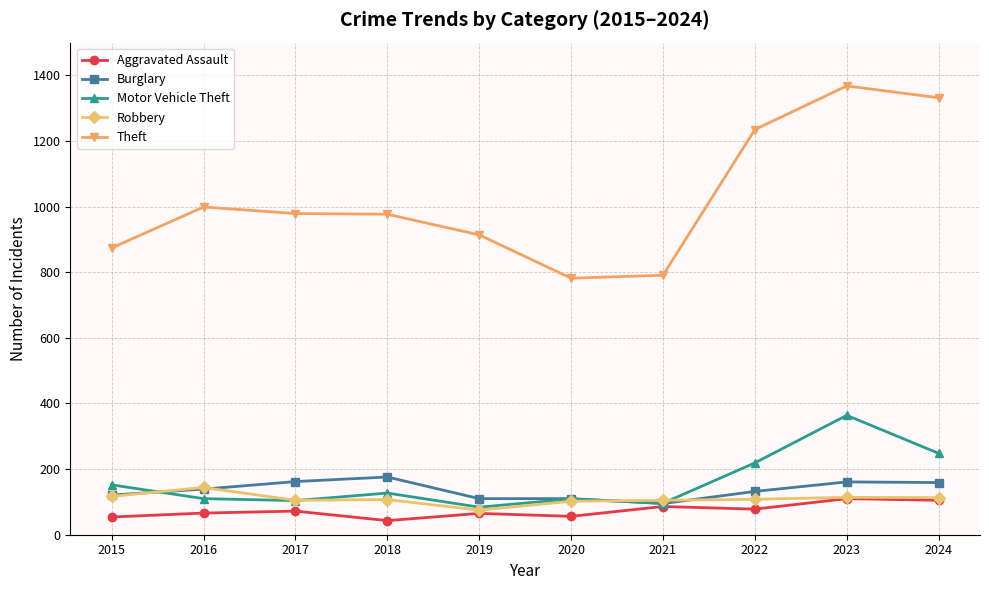

What is the spread (max minus min) of values at 2024?

1227